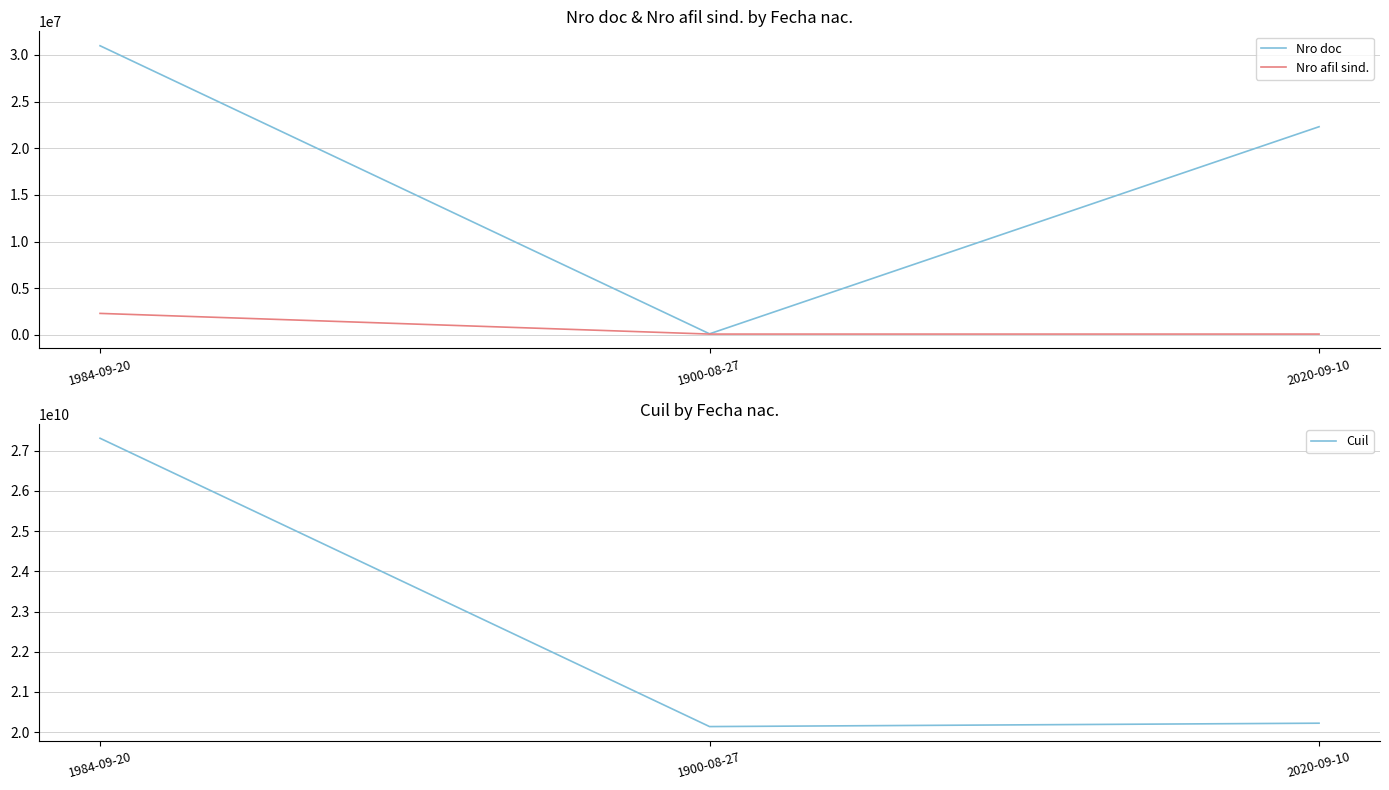

What is the difference between the maximum and minimum values in the Cuil series?

7170915359